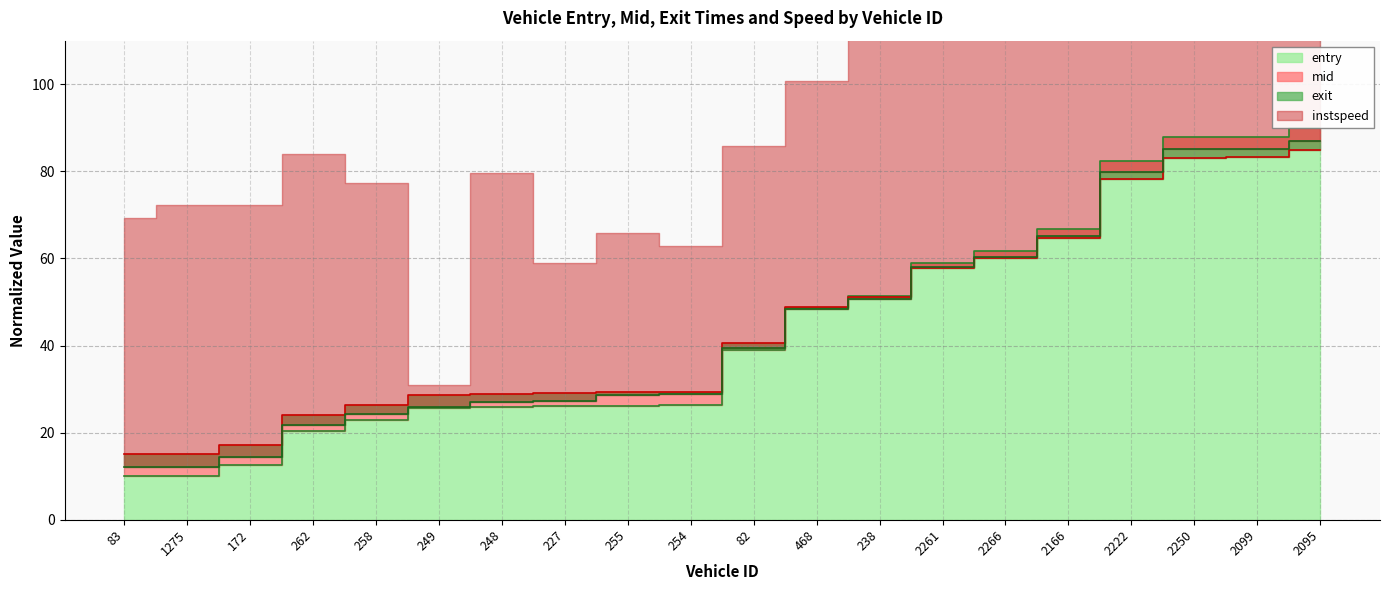

What is the average value of the entry series?

44.0